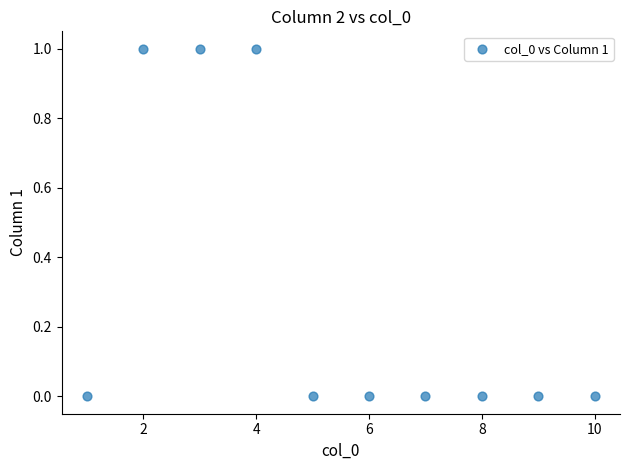

What is the average X value?

6